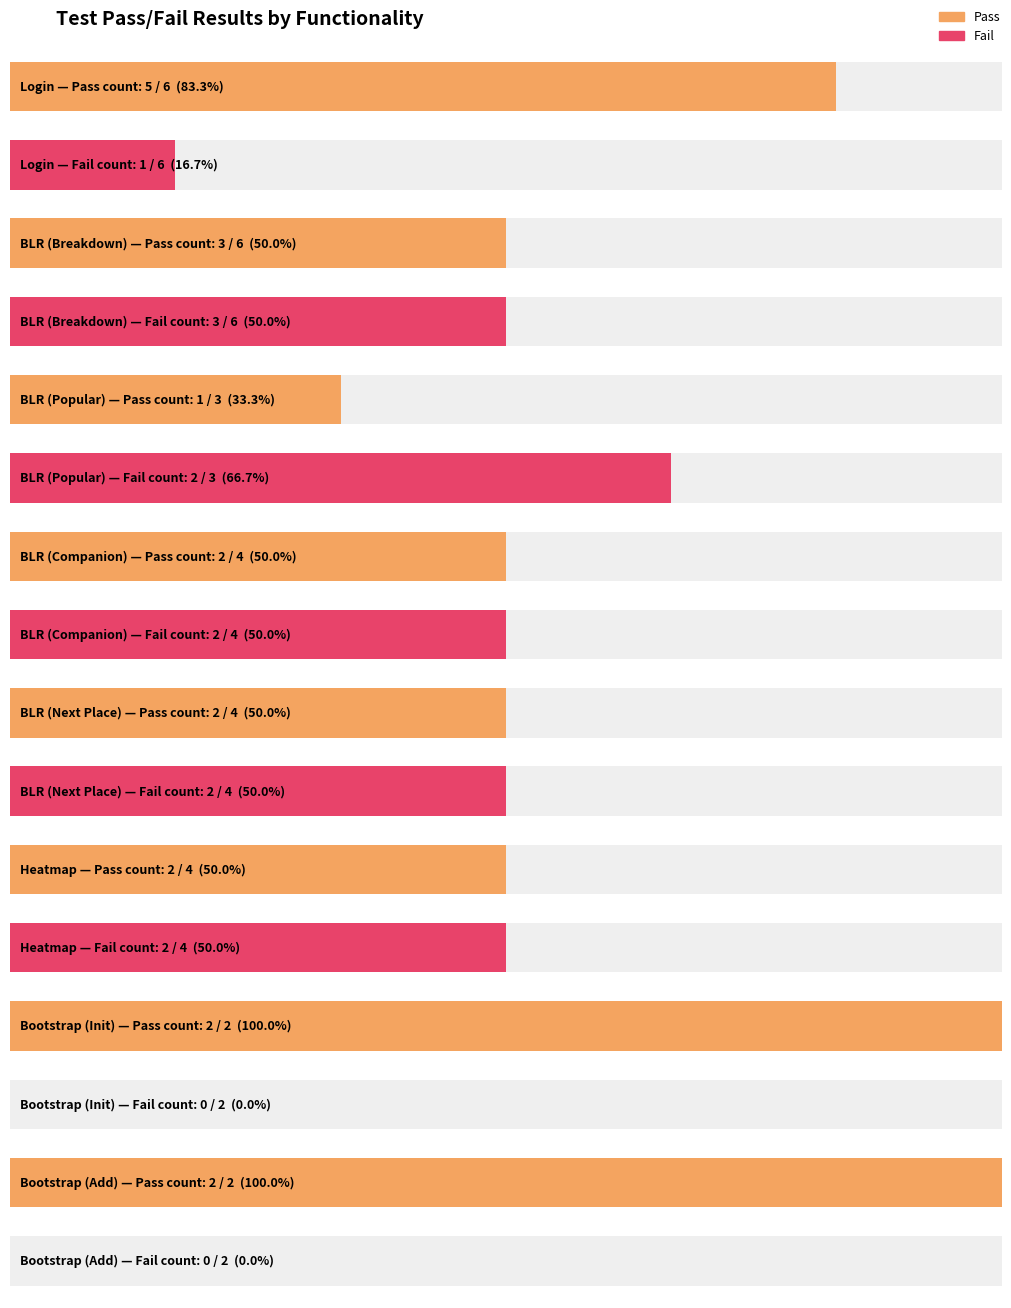

Where is Pass nearest to the value 15?

Login